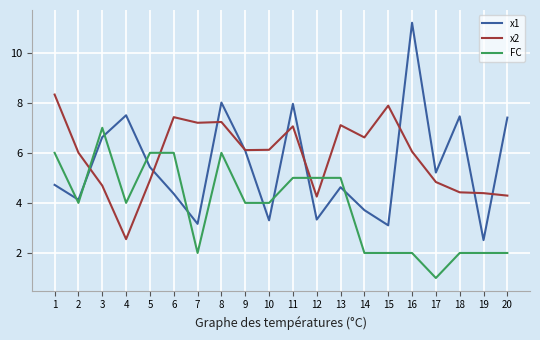

Reading right to left, transcribe all the data shown in this chart.

x1: 20=7.4	19=2.5	18=7.5	17=5.2	16=11.2	15=3.1	14=3.7	13=4.6	12=3.3	11=8.0	10=3.3	9=6.1	8=8.0	7=3.2	6=4.4	5=5.4	4=7.5	3=6.6	2=4.1	1=4.7
x2: 20=4.3	19=4.4	18=4.4	17=4.8	16=6.0	15=7.9	14=6.6	13=7.1	12=4.3	11=7.1	10=6.1	9=6.1	8=7.2	7=7.2	6=7.4	5=4.9	4=2.6	3=4.7	2=6.0	1=8.3
FC: 20=2.0	19=2.0	18=2.0	17=1.0	16=2.0	15=2.0	14=2.0	13=5.0	12=5.0	11=5.0	10=4.0	9=4.0	8=6.0	7=2.0	6=6.0	5=6.0	4=4.0	3=7.0	2=4.0	1=6.0